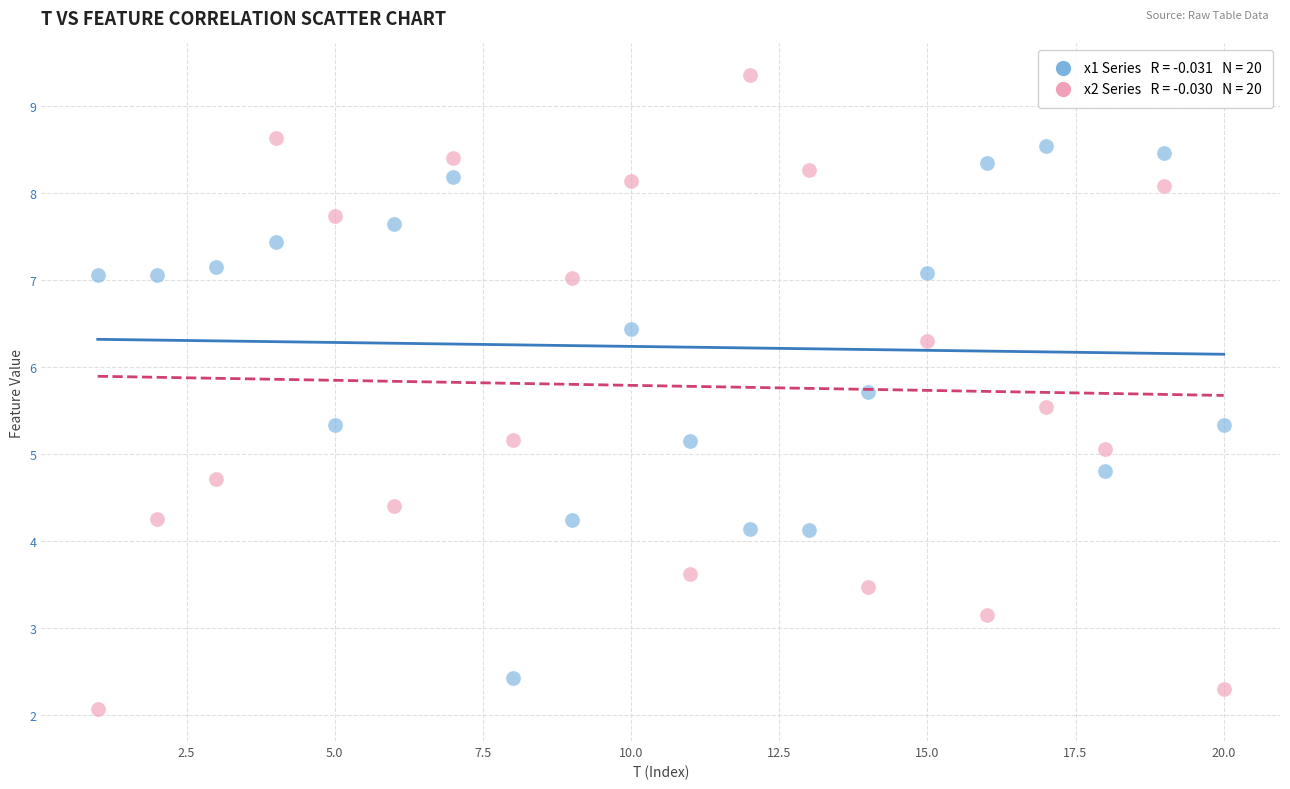

Across all data points, what is the range of X values (max minus min)?

19.0